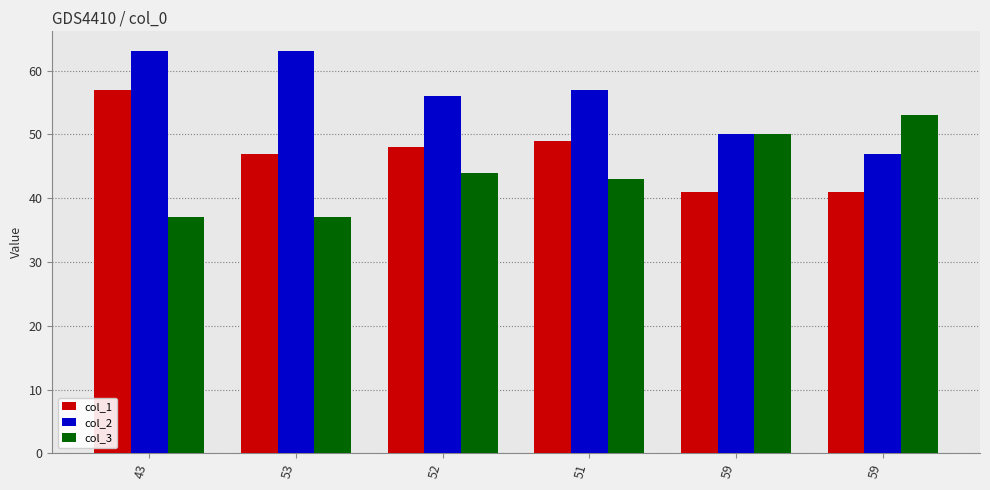

Count the number of categories in the chart.

6